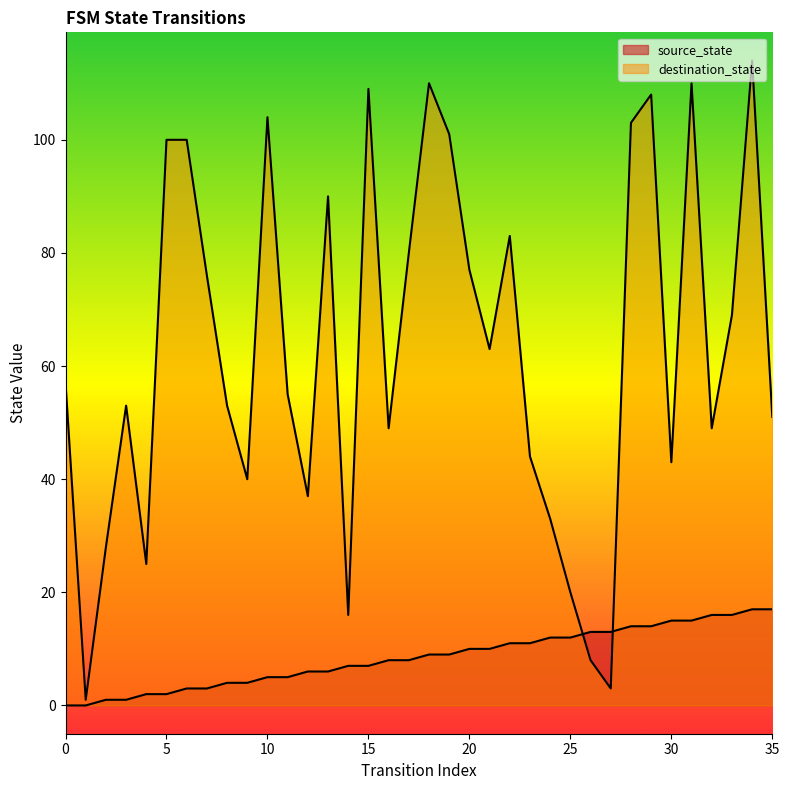

Rank the categories by source_state value from highest to lowest.

34, 35, 32, 33, 30, 31, 28, 29, 26, 27, 24, 25, 22, 23, 20, 21, 18, 19, 16, 17, 14, 15, 12, 13, 10, 11, 8, 9, 6, 7, 4, 5, 2, 3, 0, 1